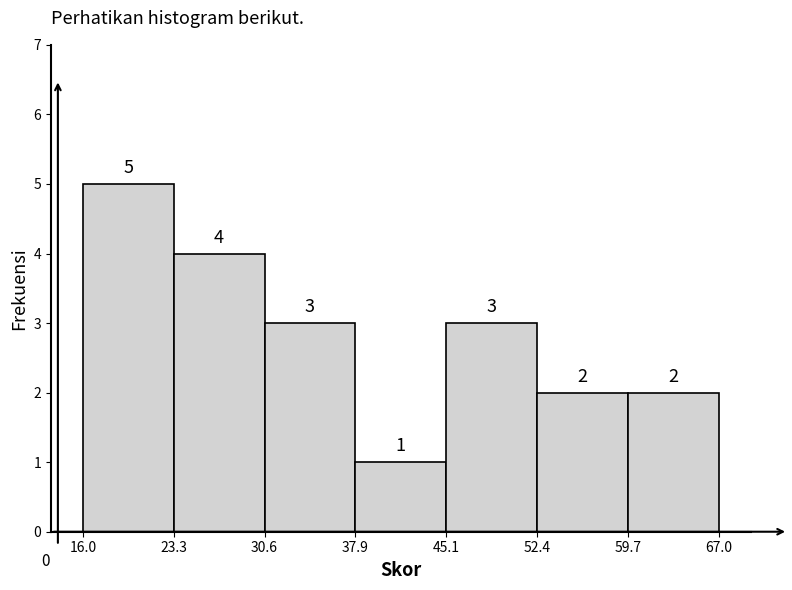

Which range on the x-axis has the tallest bar?

16.0 to 23.3